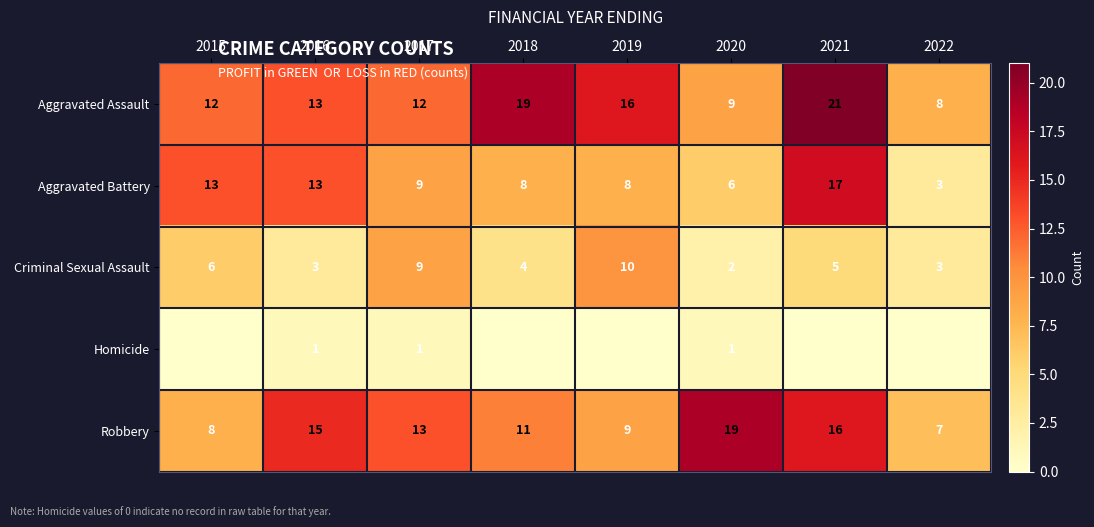

What is the difference between the maximum and minimum values in the Criminal Sexual Assault series?

8